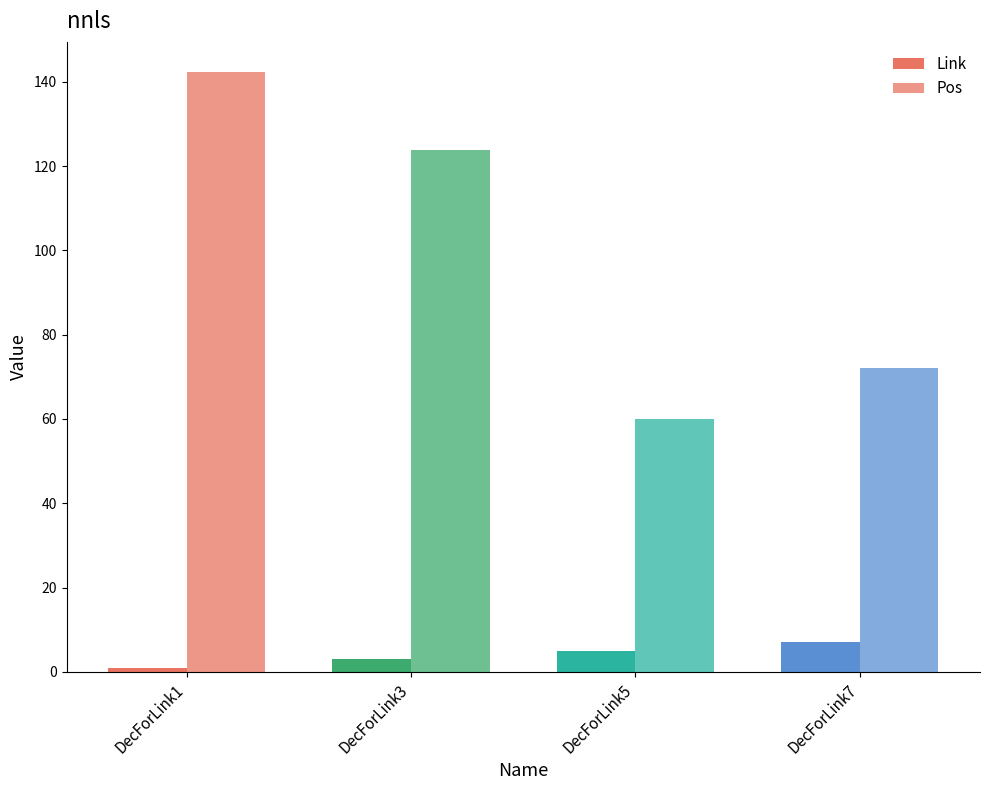

Rank the series by their maximum value, from lowest to highest.

Link, Pos